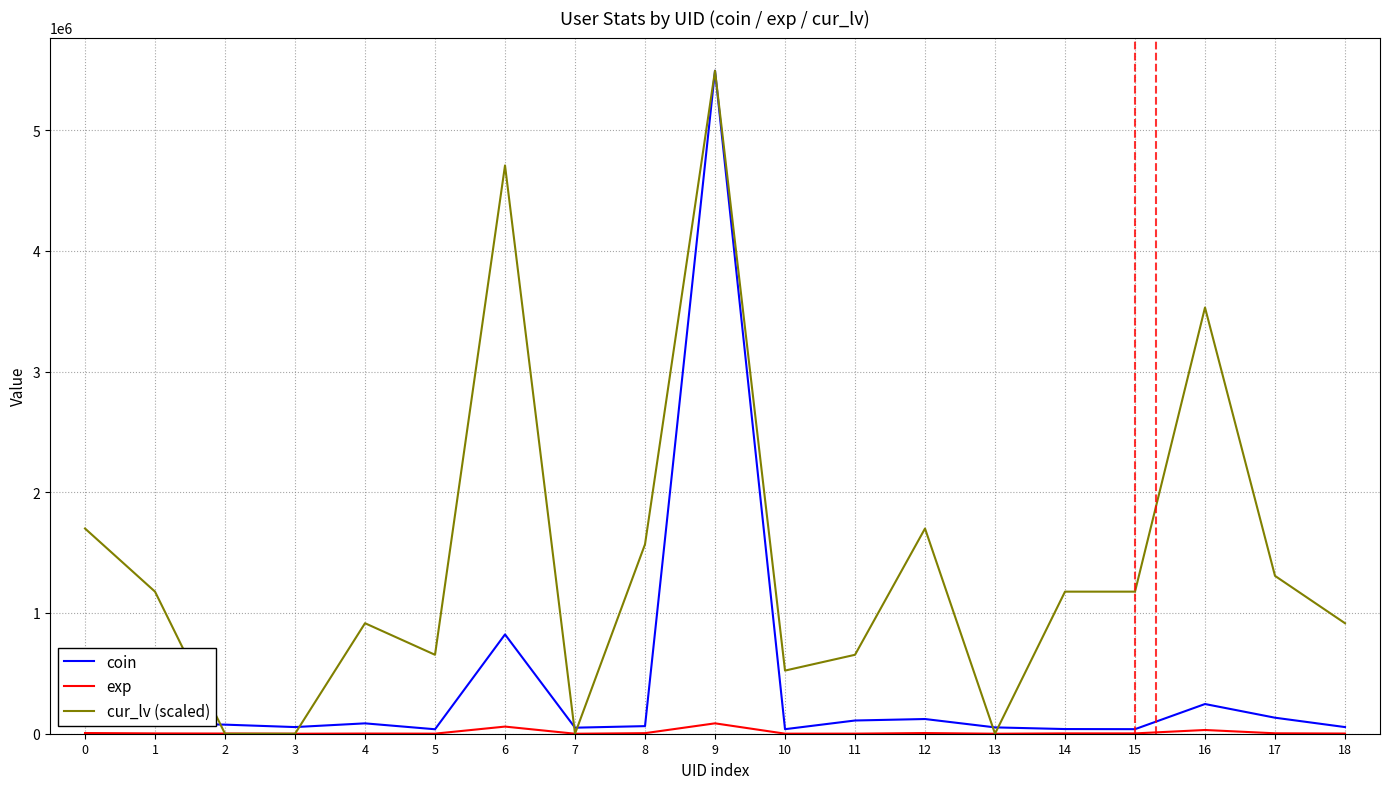

What is the sum of all coin values?

7743482.0